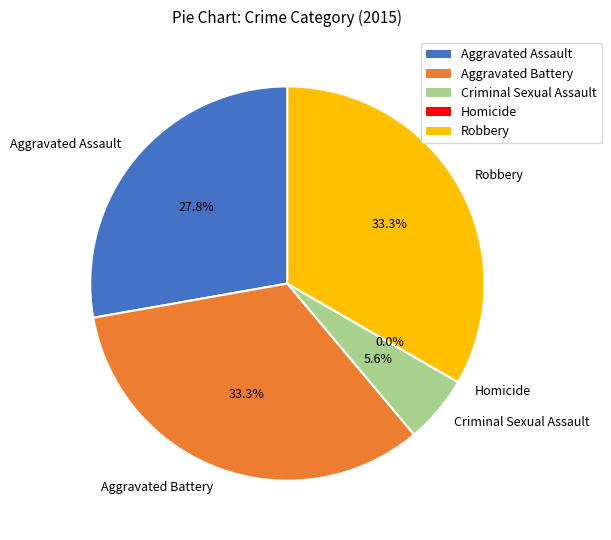

What is the ratio of the value at Aggravated Battery to the value at Robbery?

1.0